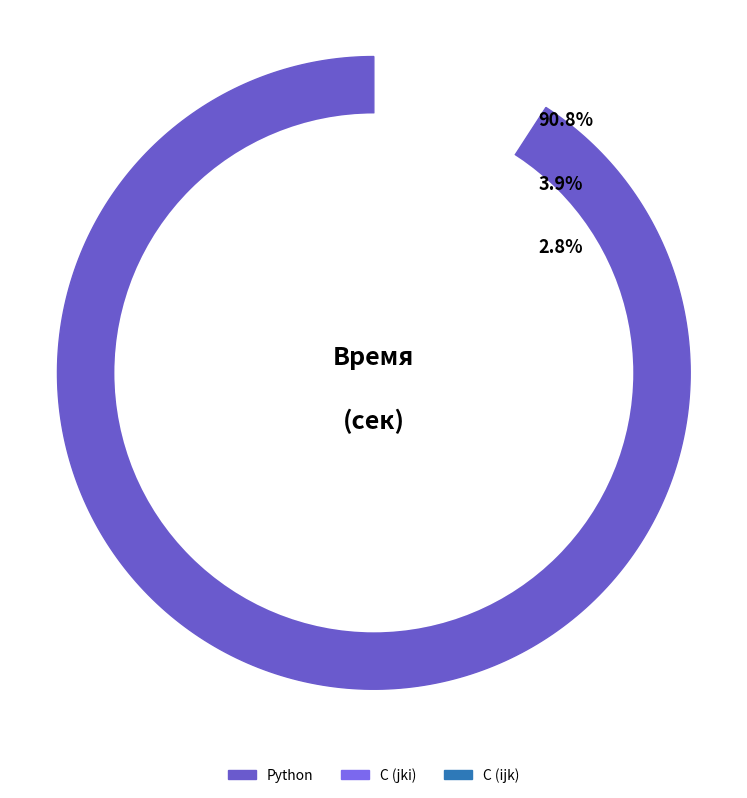

Does any single category account for the majority?

Yes